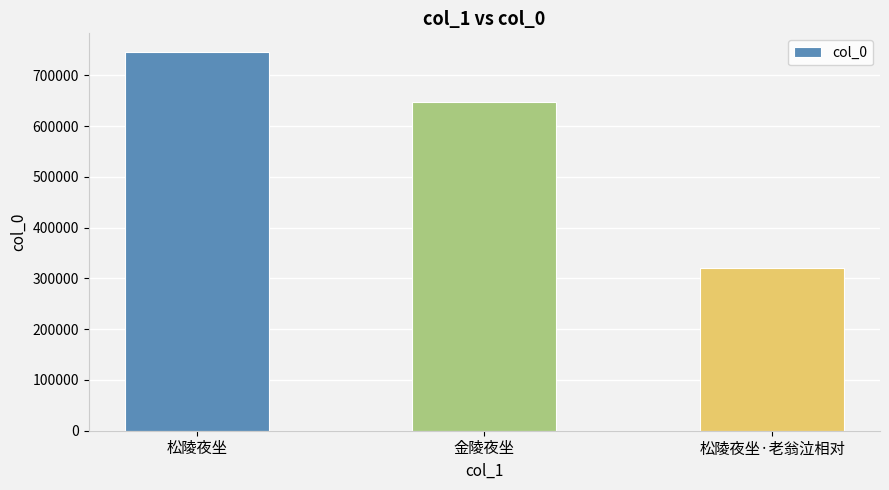

Is it true that the value at 松陵夜坐 is 356612?

False